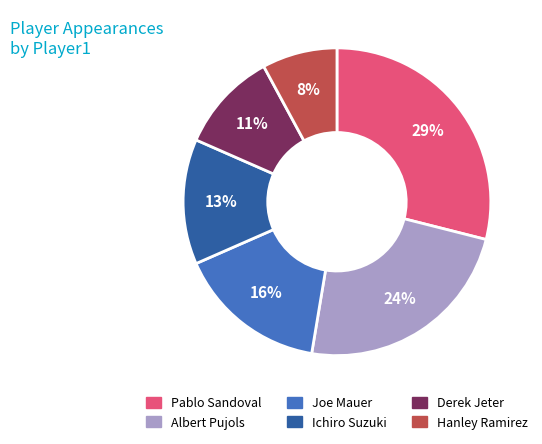

To the nearest percent, what percentage of the pie is Pablo Sandoval?

29%